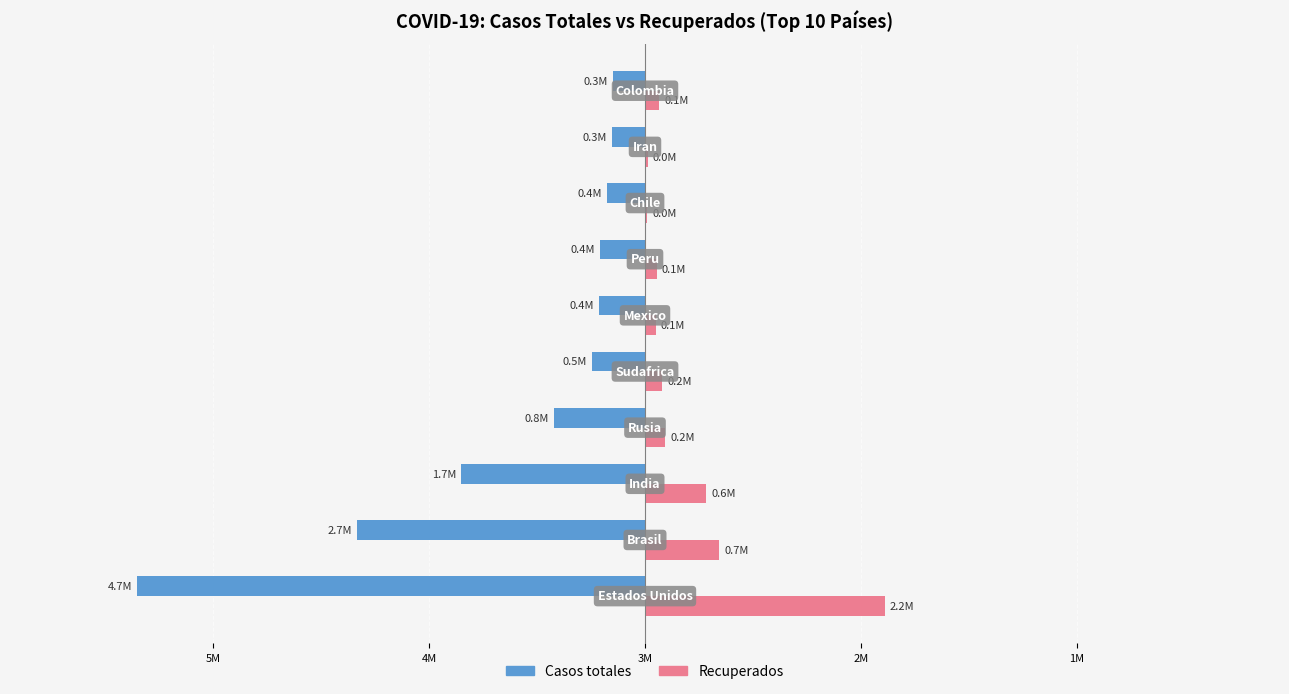

What are all the series names shown in the legend?

Casos totales, Recuperados